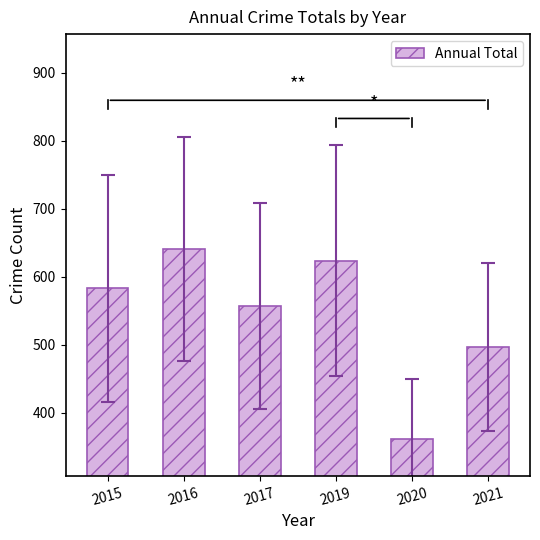

How many bars are there in total?

6